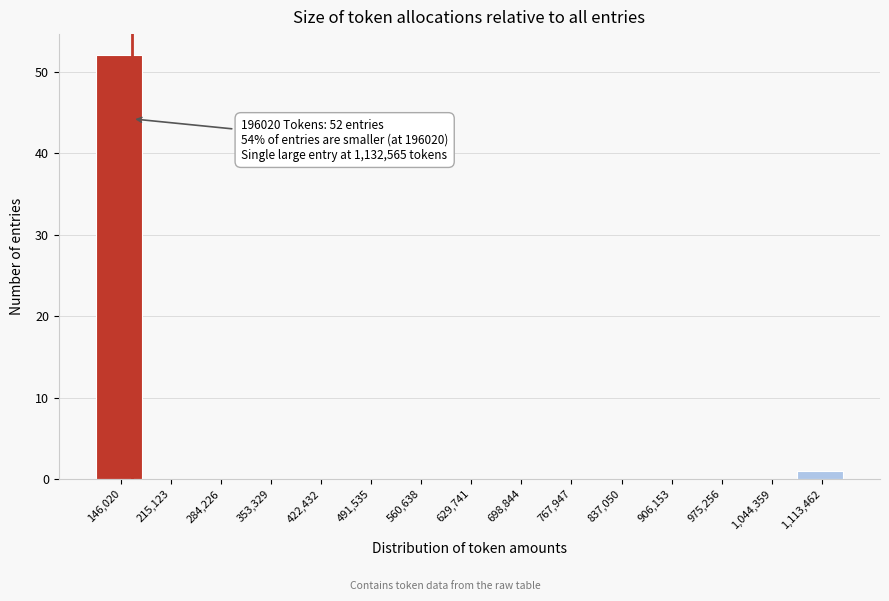

Reading right to left, transcribe all the data shown in this chart.

1,113,462=1	1,044,359=0	975,256=0	906,153=0	837,050=0	767,947=0	698,844=0	629,741=0	560,638=0	491,535=0	422,432=0	353,329=0	284,226=0	215,123=0	146,020=52